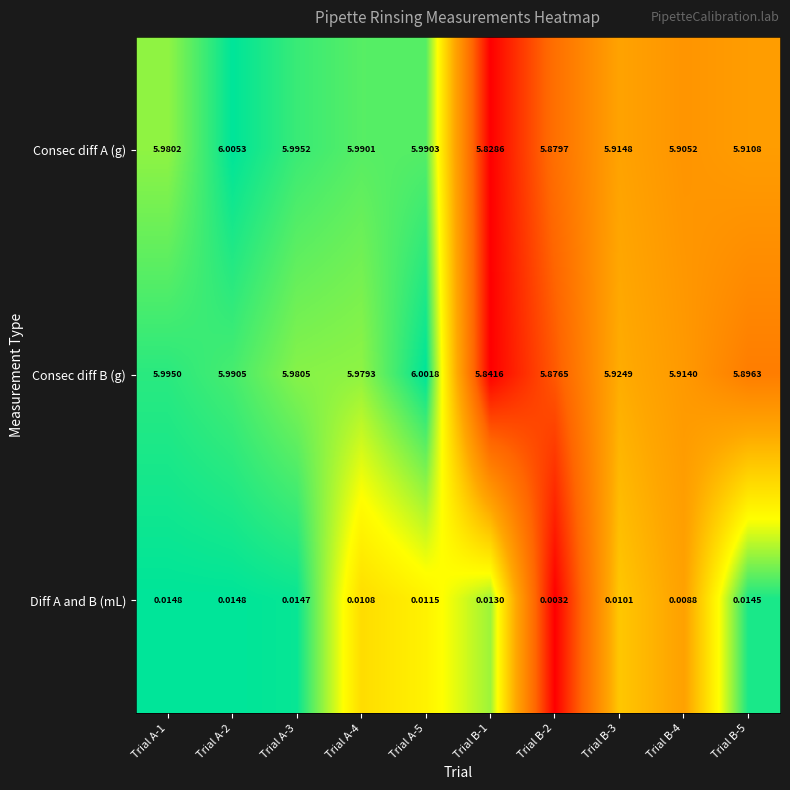

Which series changed the most between Trial B-2 and Trial B-4?

Consec diff B (g)